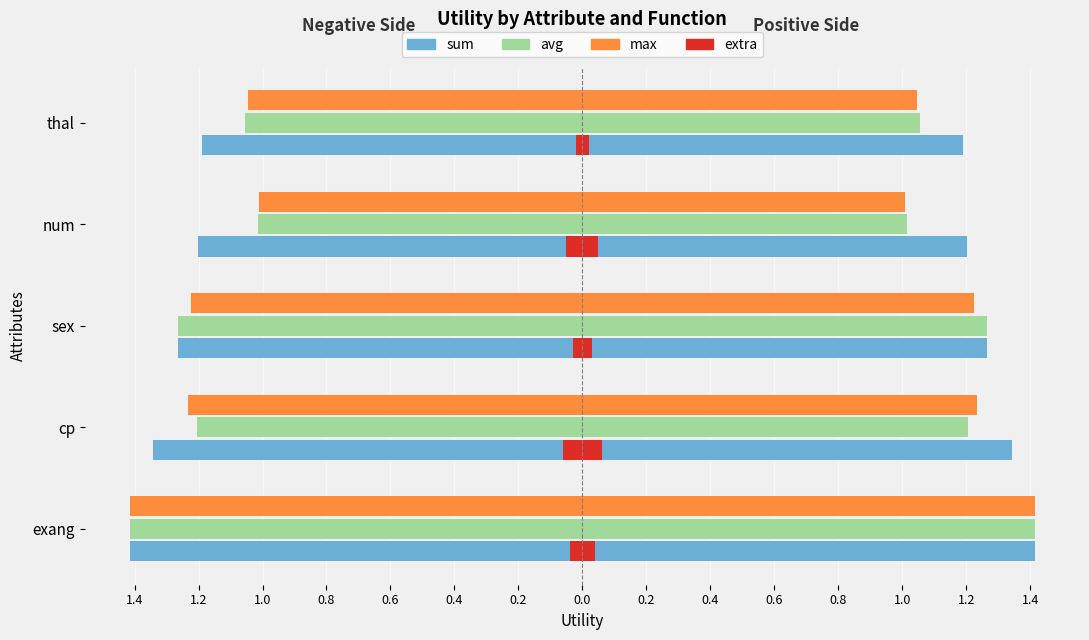

The value of avg at num is -0.5. True or false?

False